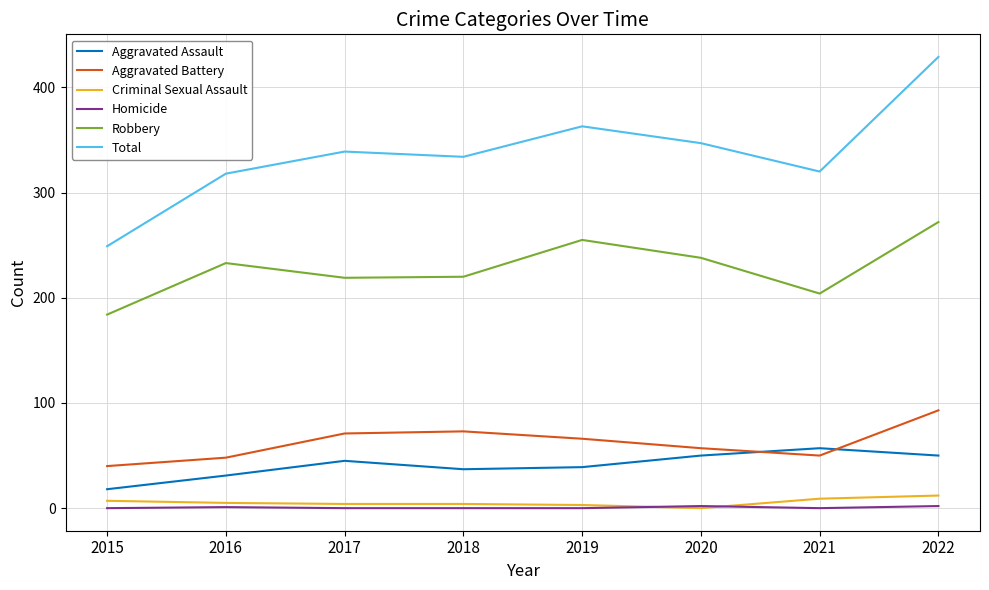

Is the value of Total at 2019 greater than the value of Robbery at 2015?

Yes